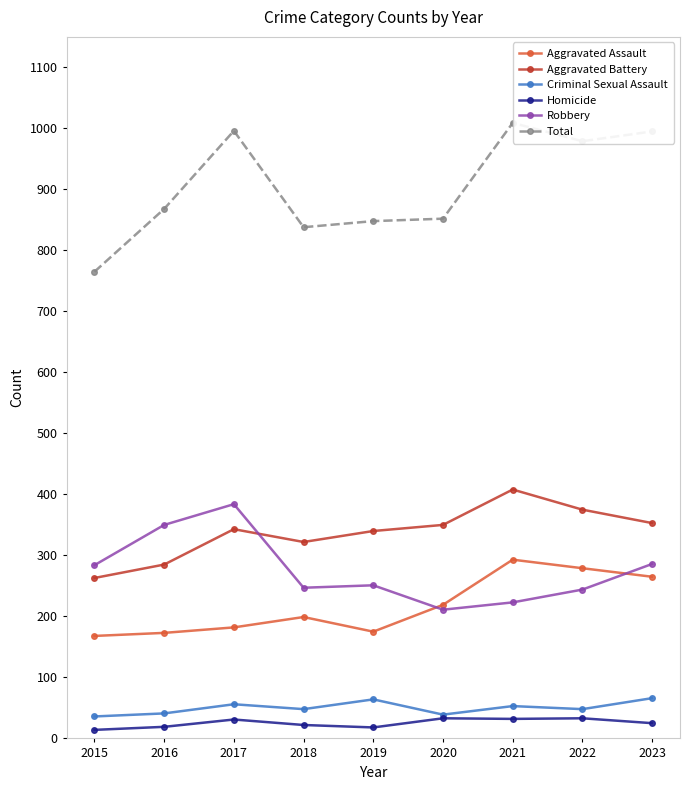

What is the highest value of the Total series?

1009